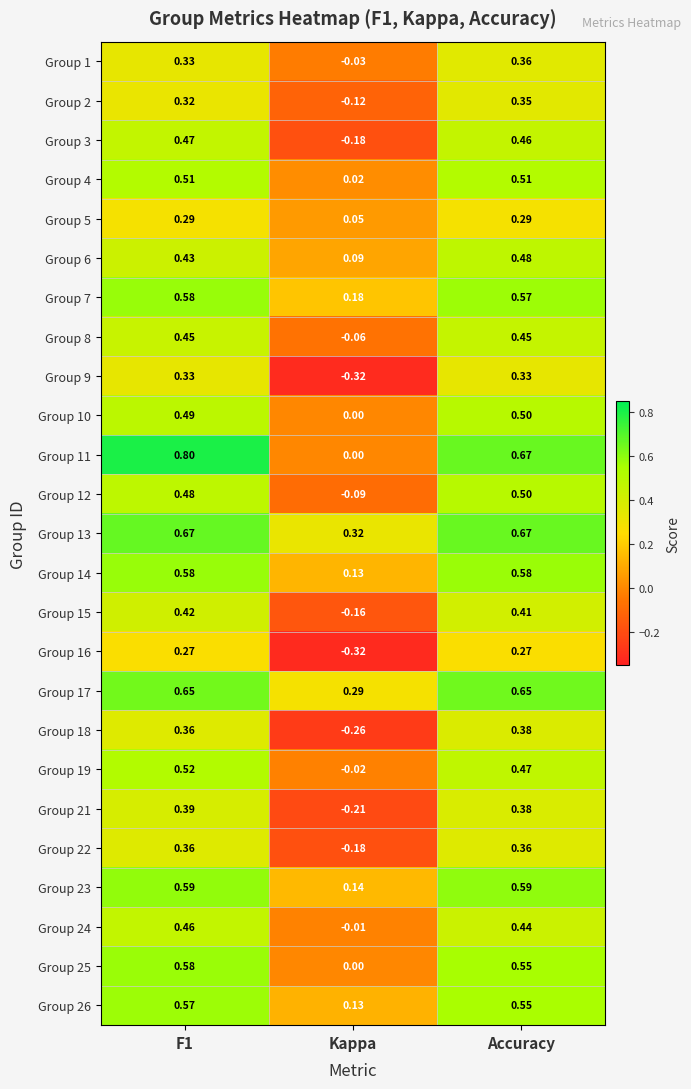

What is the total value across all series at Accuracy?

11.8